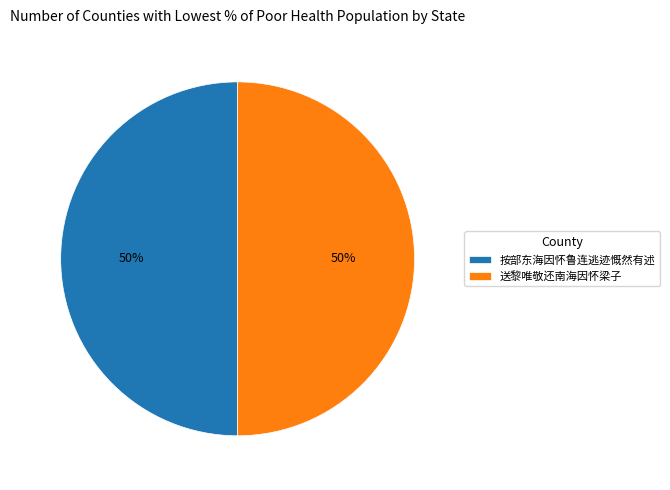

Approximately how many times larger is the value at 送黎唯敬还南海因怀梁子 compared to 按部东海因怀鲁连逃迹慨然有述?

1.0